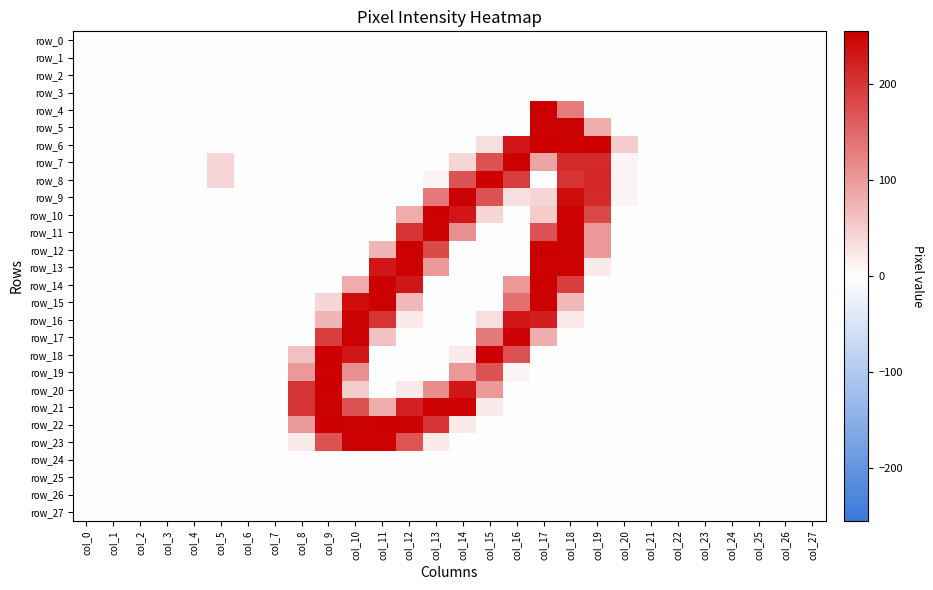

Rank the categories by row_22 value from lowest to highest.

col_0, col_1, col_2, col_3, col_4, col_5, col_6, col_7, col_15, col_16, col_17, col_18, col_19, col_20, col_21, col_22, col_23, col_24, col_25, col_26, col_27, col_14, col_8, col_13, col_10, col_12, col_9, col_11